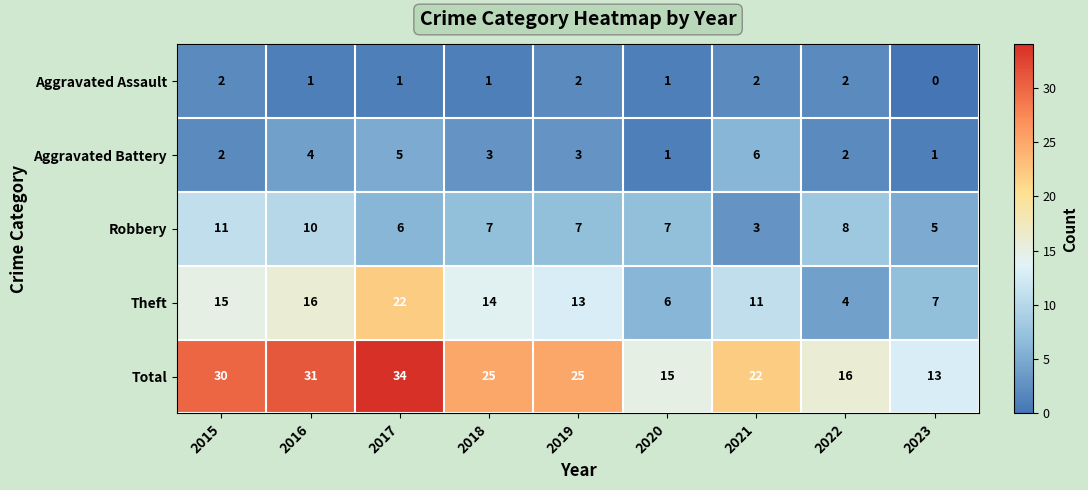

How many values in the Theft series are below 13?

4